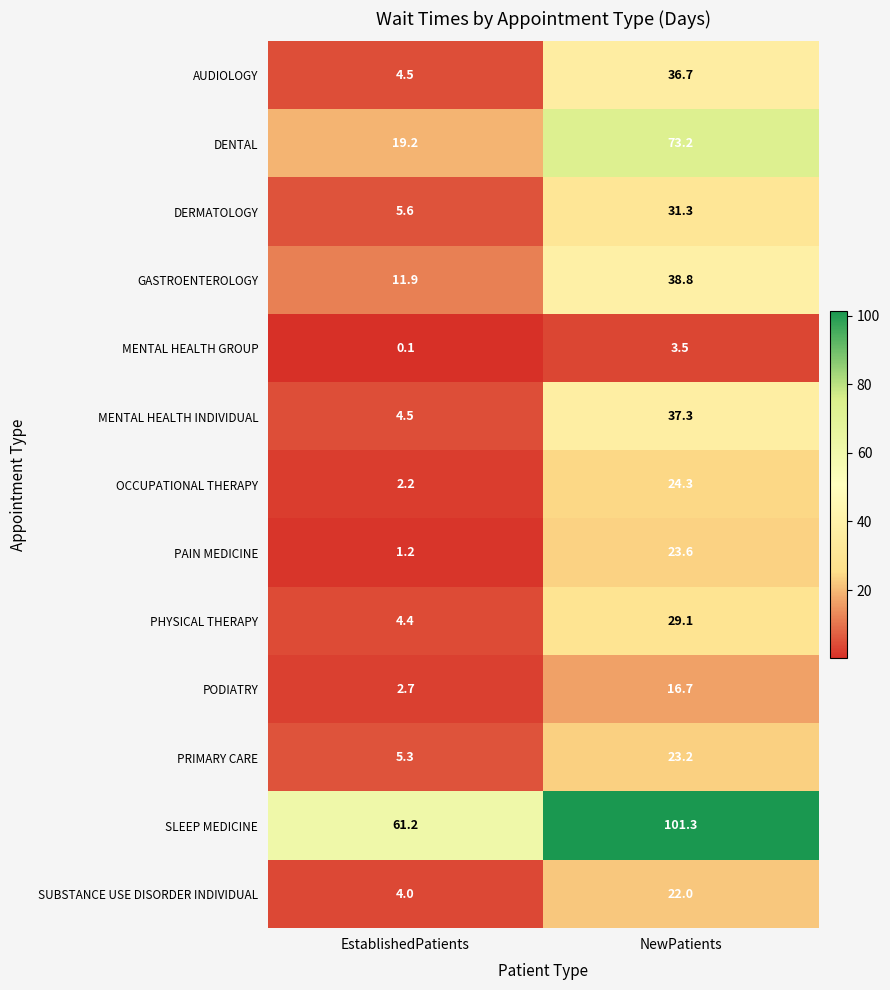

How many data points in DENTAL are above 73?

1